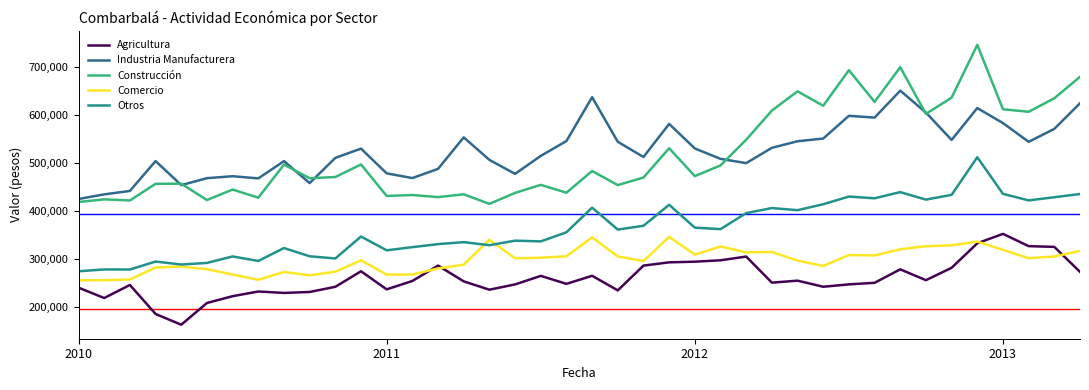

True or false: Otros and Construcción cross at least once.

False